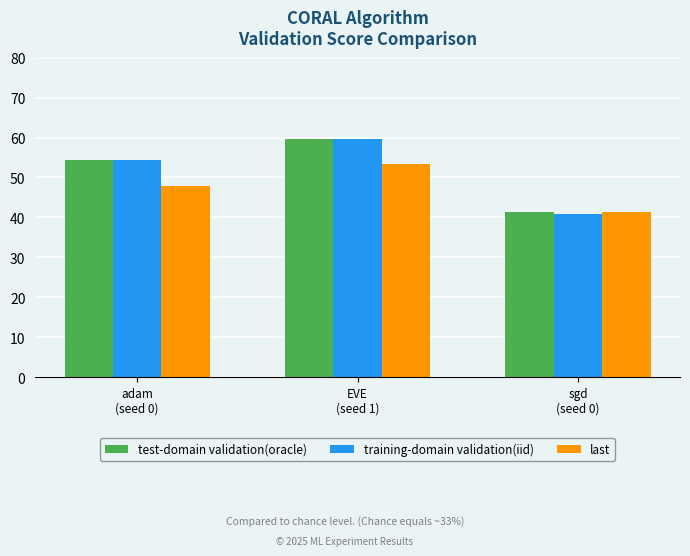

What is the lowest value of the test-domain validation(oracle) series?

41.5